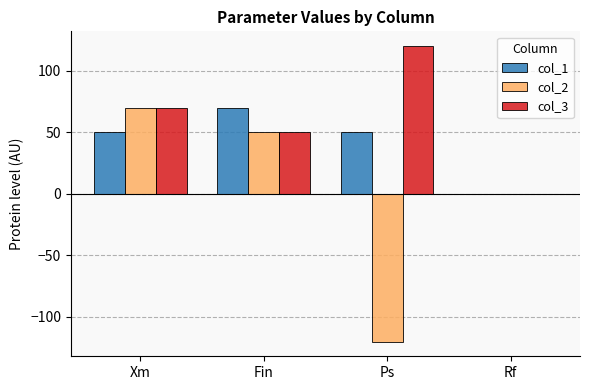

What is the sum of the col_2 values at Ps and Fin?

-70.0